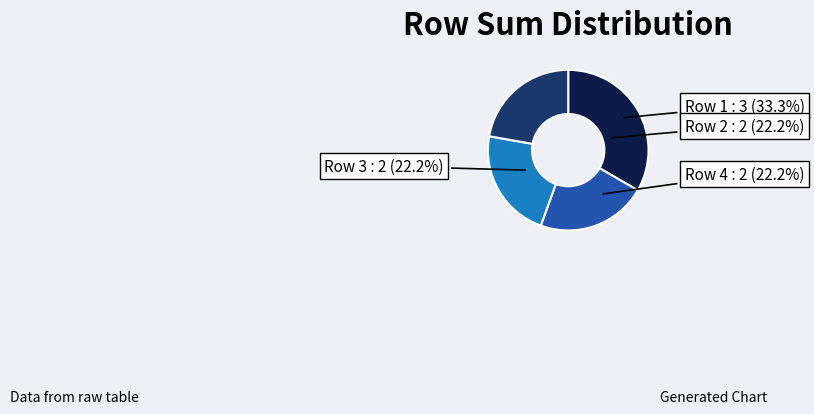

What is the smallest slice in the pie chart?

2